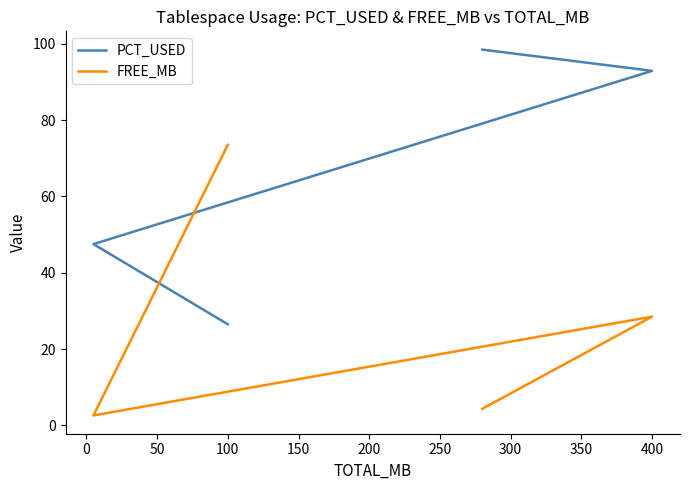

What is the sum of all FREE_MB values?

109.0